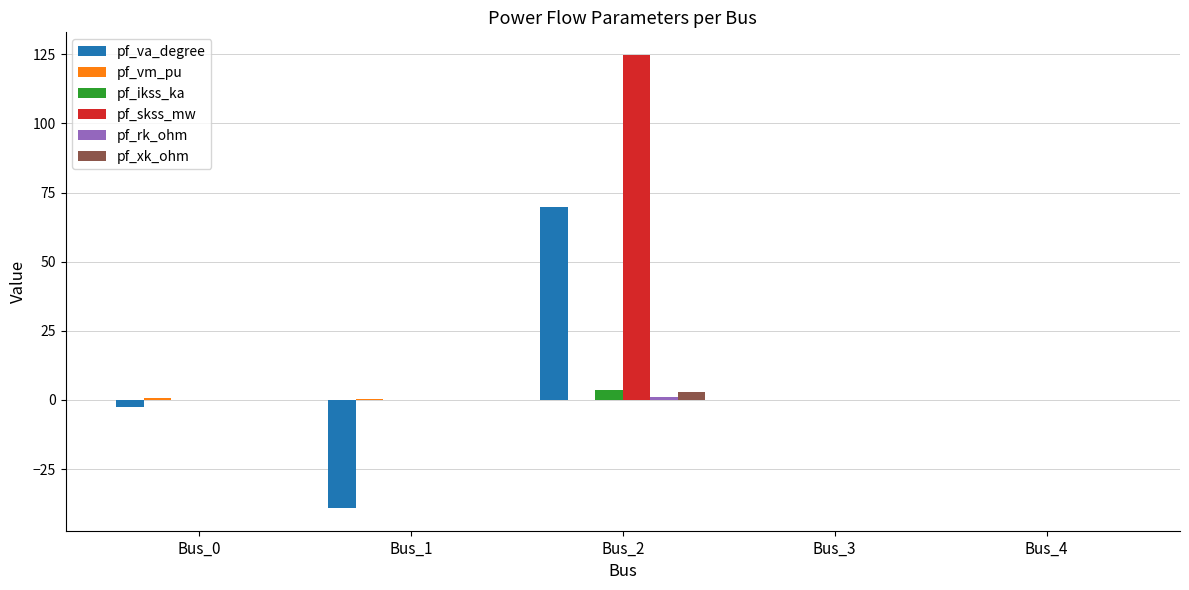

How many groups of bars are there?

5